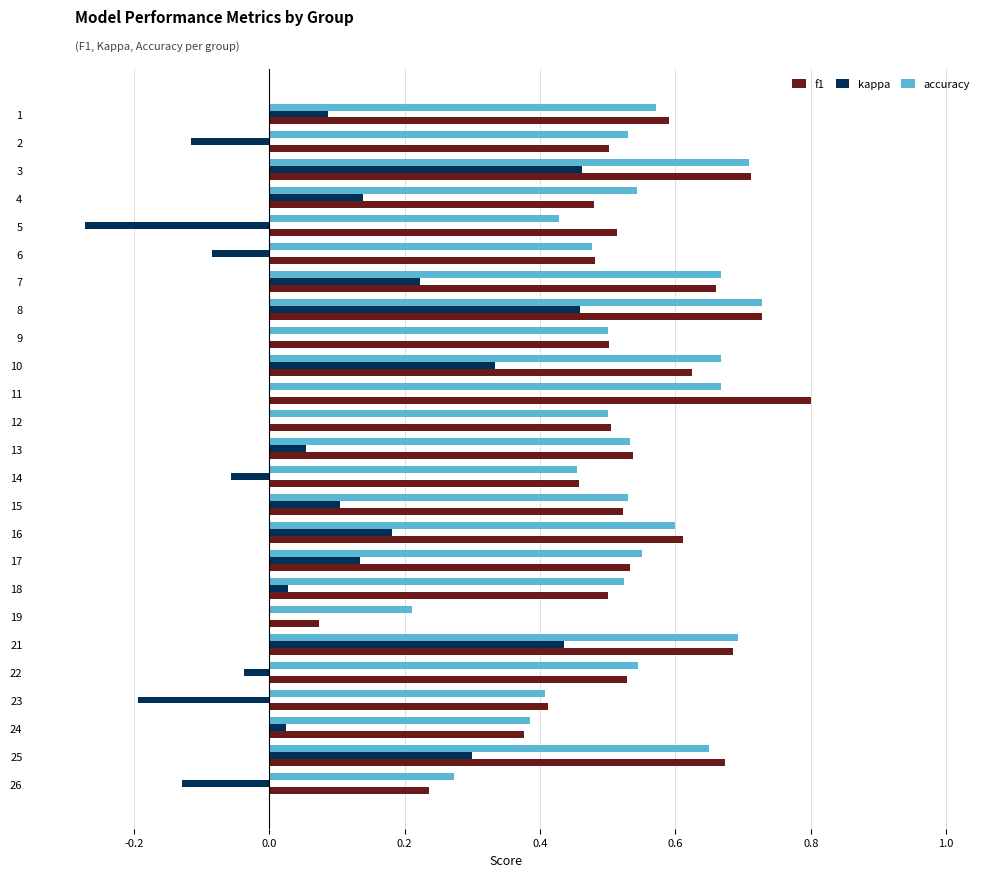

The value of kappa at 1 is 0.1. True or false?

True